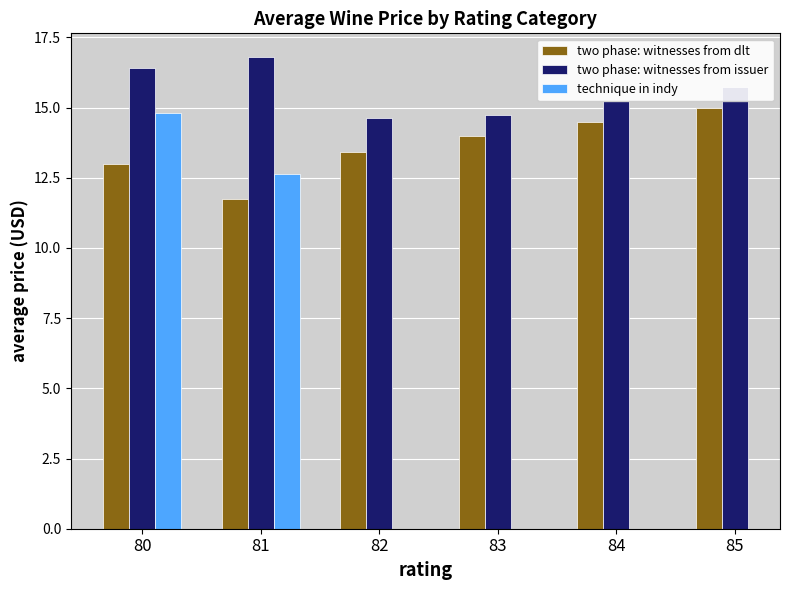

How many data points does each series have?

6